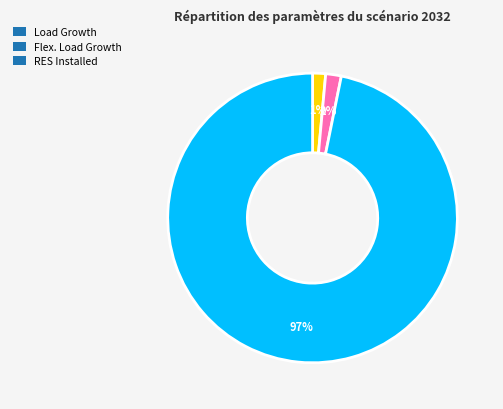

The Flex. Load Growth slice represents 2% of the pie. True or false?

True